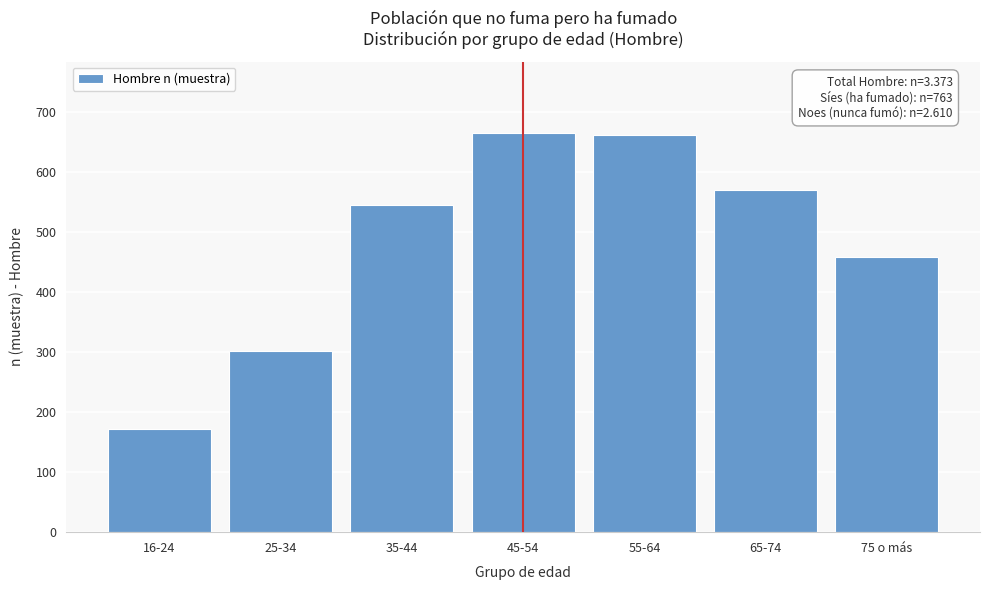

At which label is the value closest to 418?

75 o más